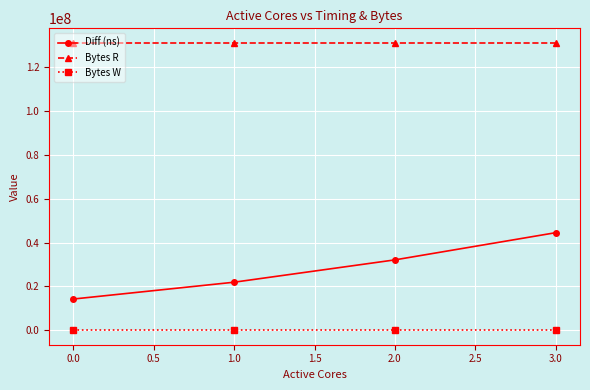

True or false: Diff (ns) and Bytes R intersect in this chart.

False